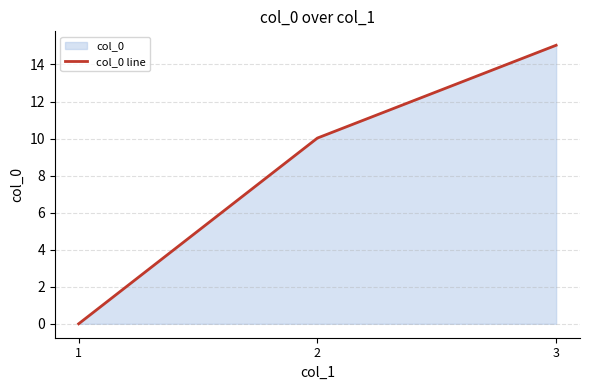

What is the maximum value shown in the chart?

15.0